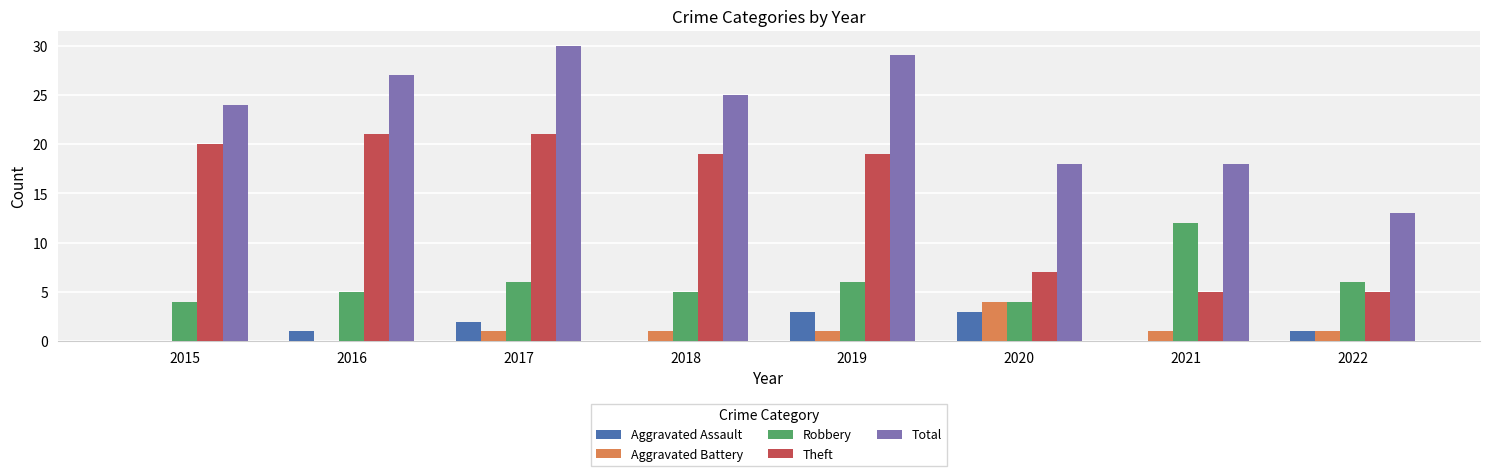

What is the sum of the Total values at 2020 and 2015?

42